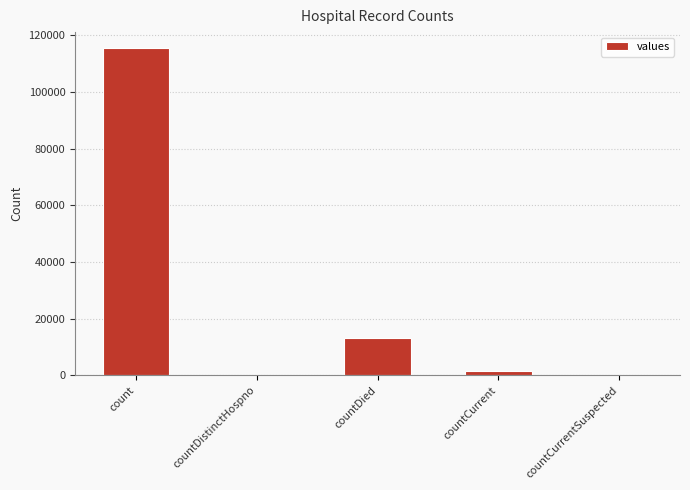

At which label is the value closest to 57689?

countDied